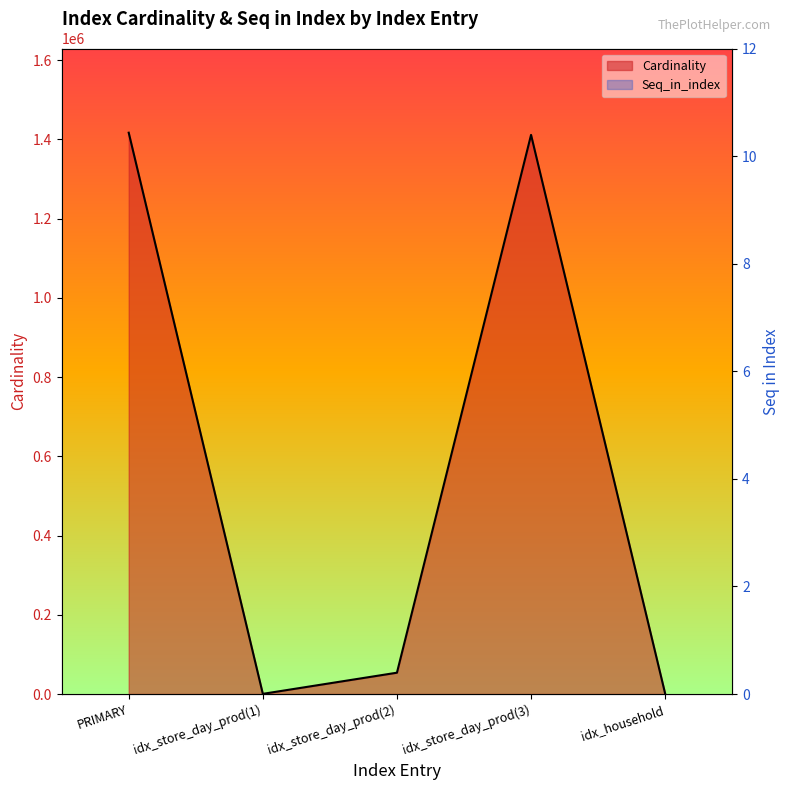

True or false: Cardinality has a value of 89446 at idx_store_day_prod(2).

False